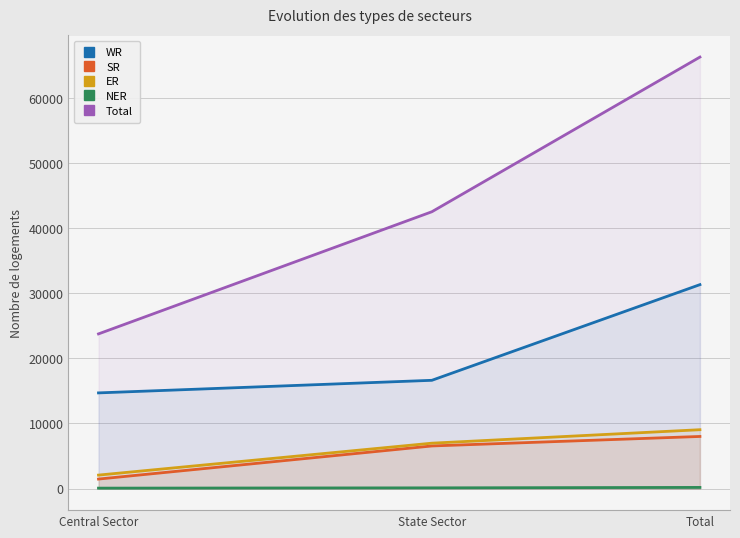

Reading left to right, what are all the values shown in this chart?

WR: Central Sector=14701	State Sector=16635	Total=31336
SR: Central Sector=1460	State Sector=6547	Total=8007
ER: Central Sector=2070	State Sector=6974	Total=9044
NER: Central Sector=67	State Sector=110	Total=177
Total: Central Sector=23767	State Sector=42536	Total=66303